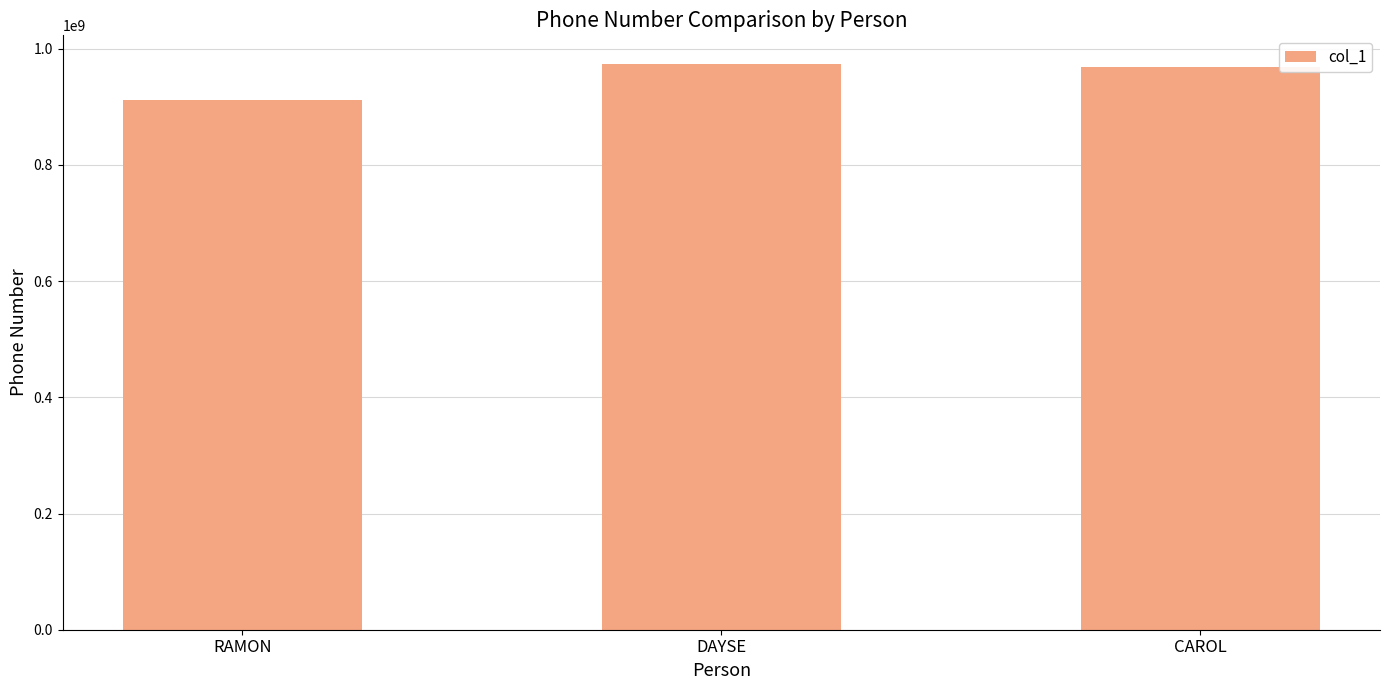

What is the label of the 2nd bar from the left?

DAYSE